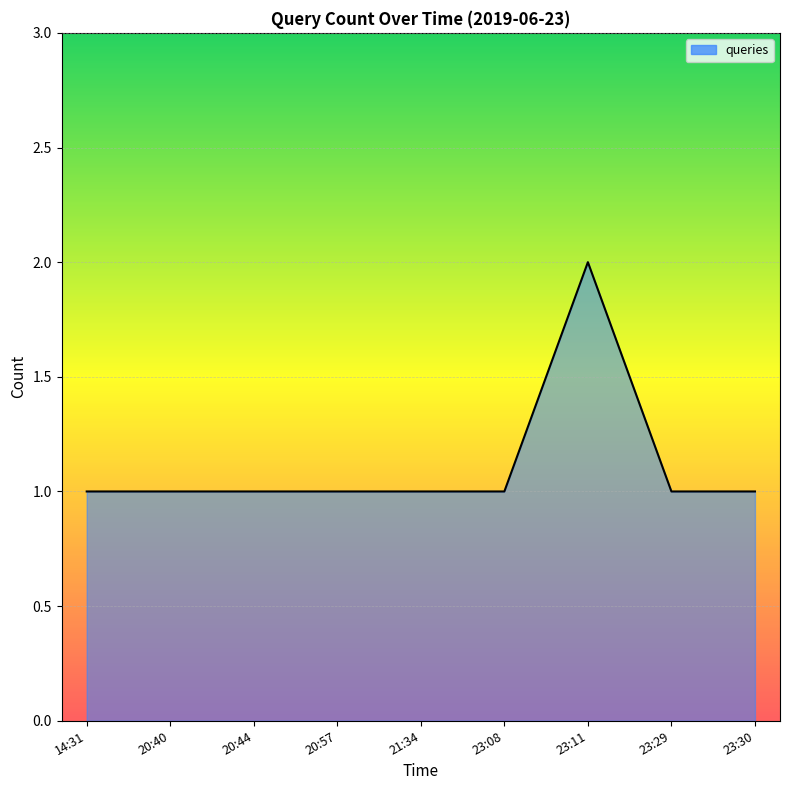

What is the label of the 8th point from the right?

20:40